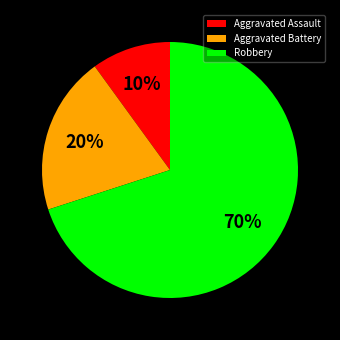

Which has a higher value, Aggravated Battery or Robbery?

Robbery